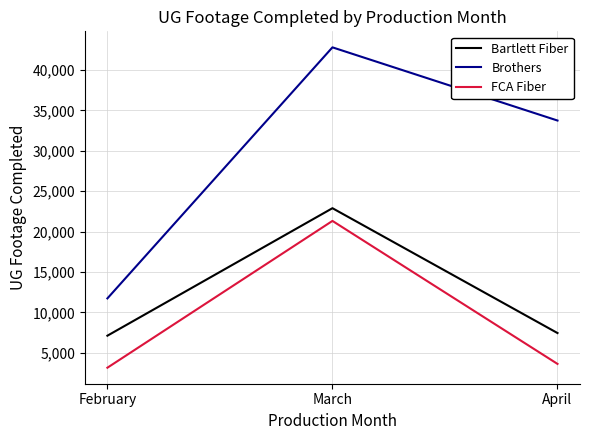

List the series in order of their overall mean, lowest first.

FCA Fiber, Bartlett Fiber, Brothers